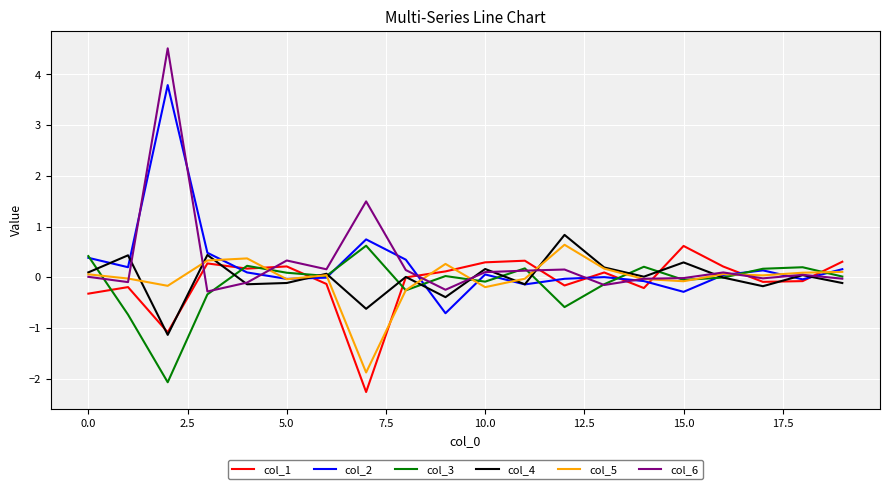

What are all the series names shown in the legend?

col_1, col_2, col_3, col_4, col_5, col_6